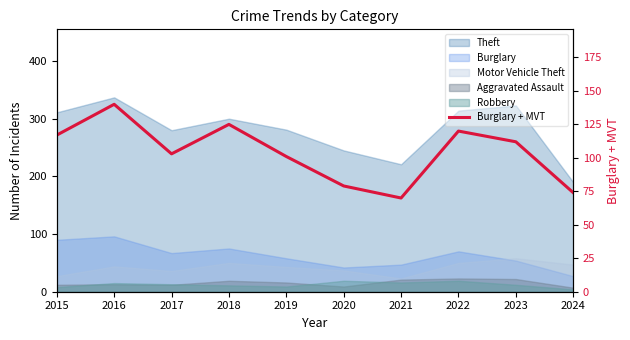

What value does the data have at 2018?

125